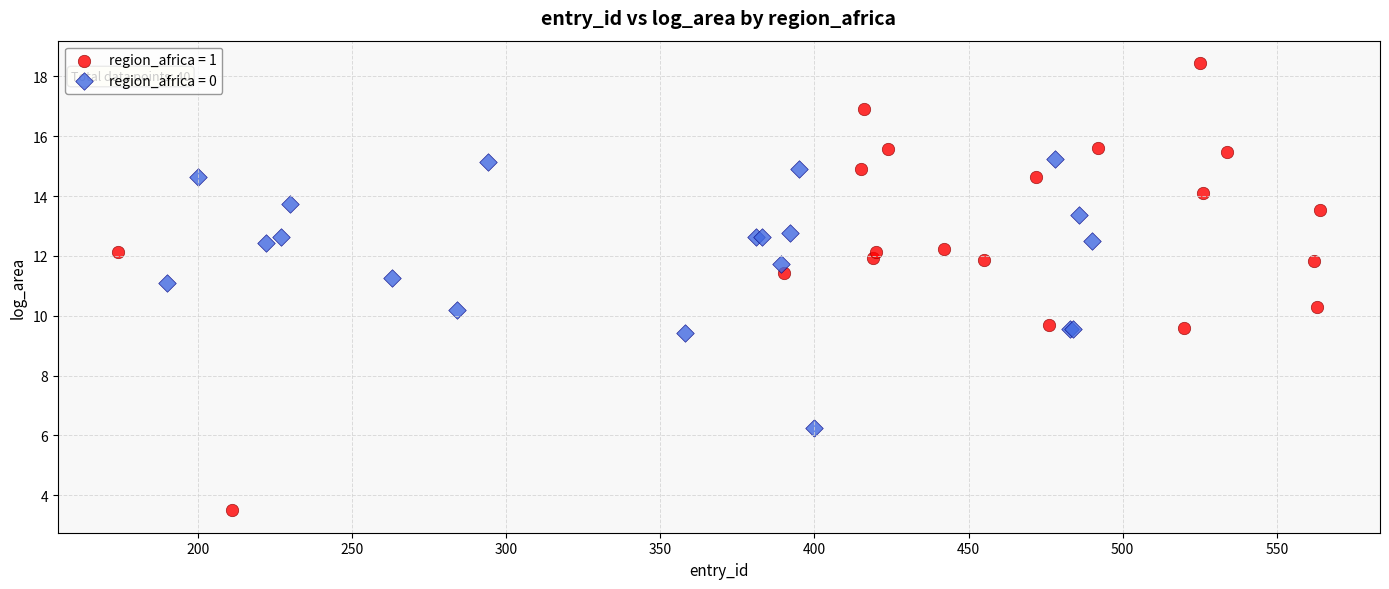

Which series reaches the maximum Y coordinate?

region_africa = 1